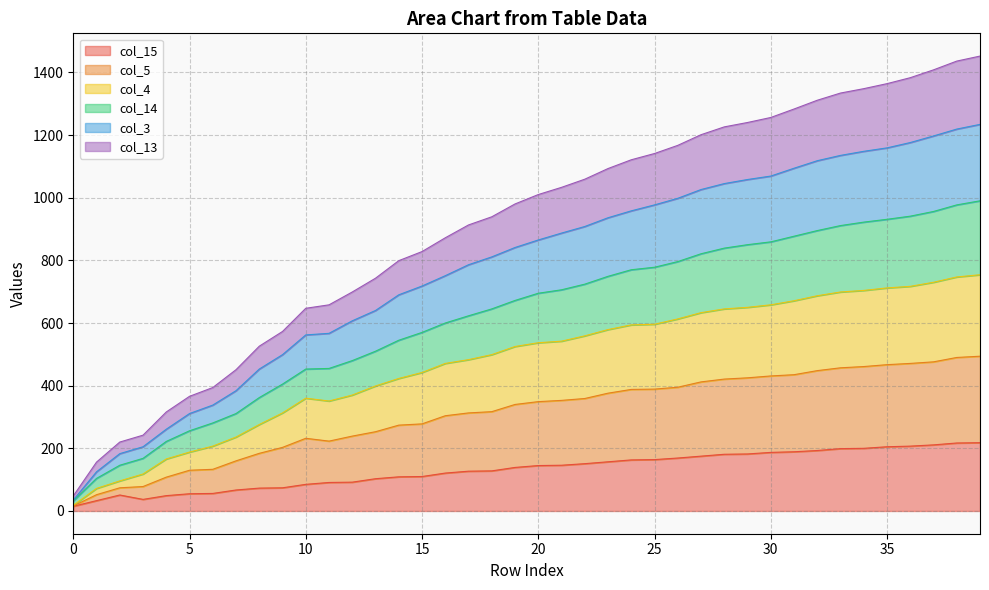

What are all the series names shown in the legend?

col_15, col_5, col_4, col_14, col_3, col_13